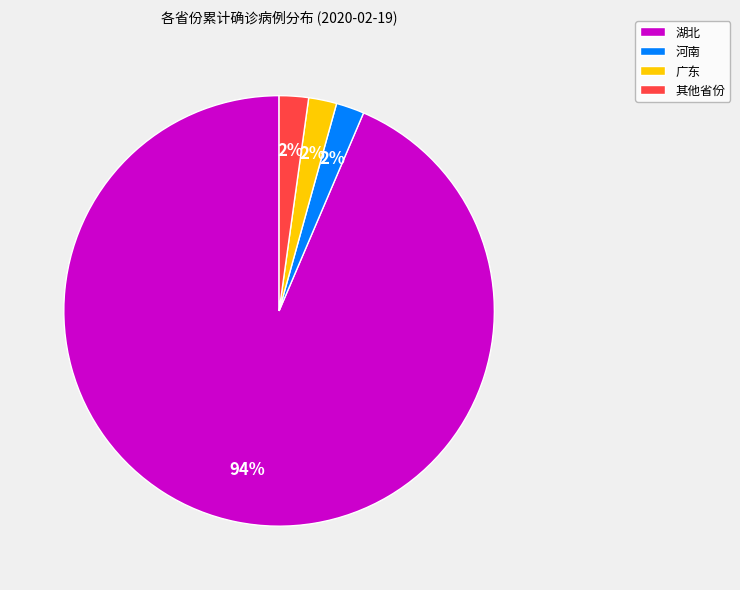

Which has a higher value, 湖北 or 广东?

湖北